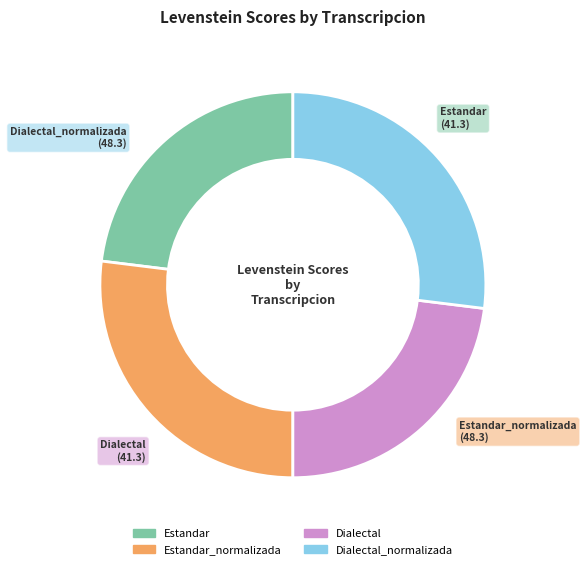

How many slices are in this pie chart?

4